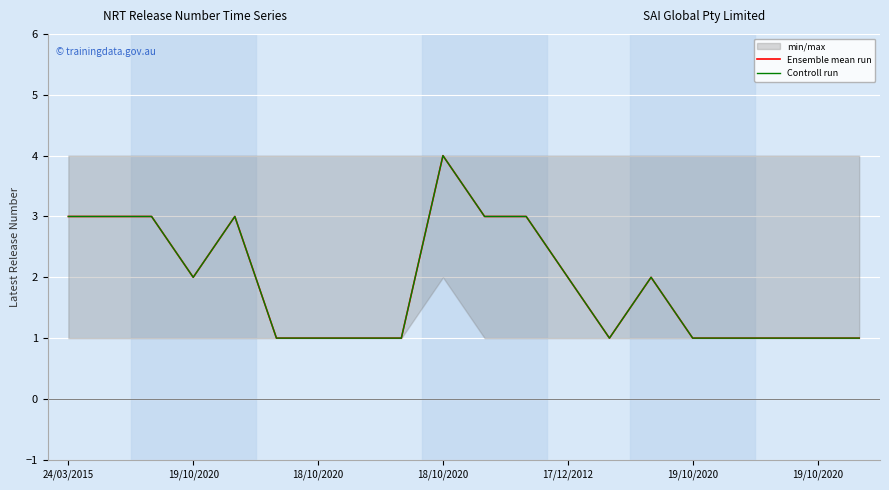

Between 19 and 19/10/2020, which is larger?

19/10/2020